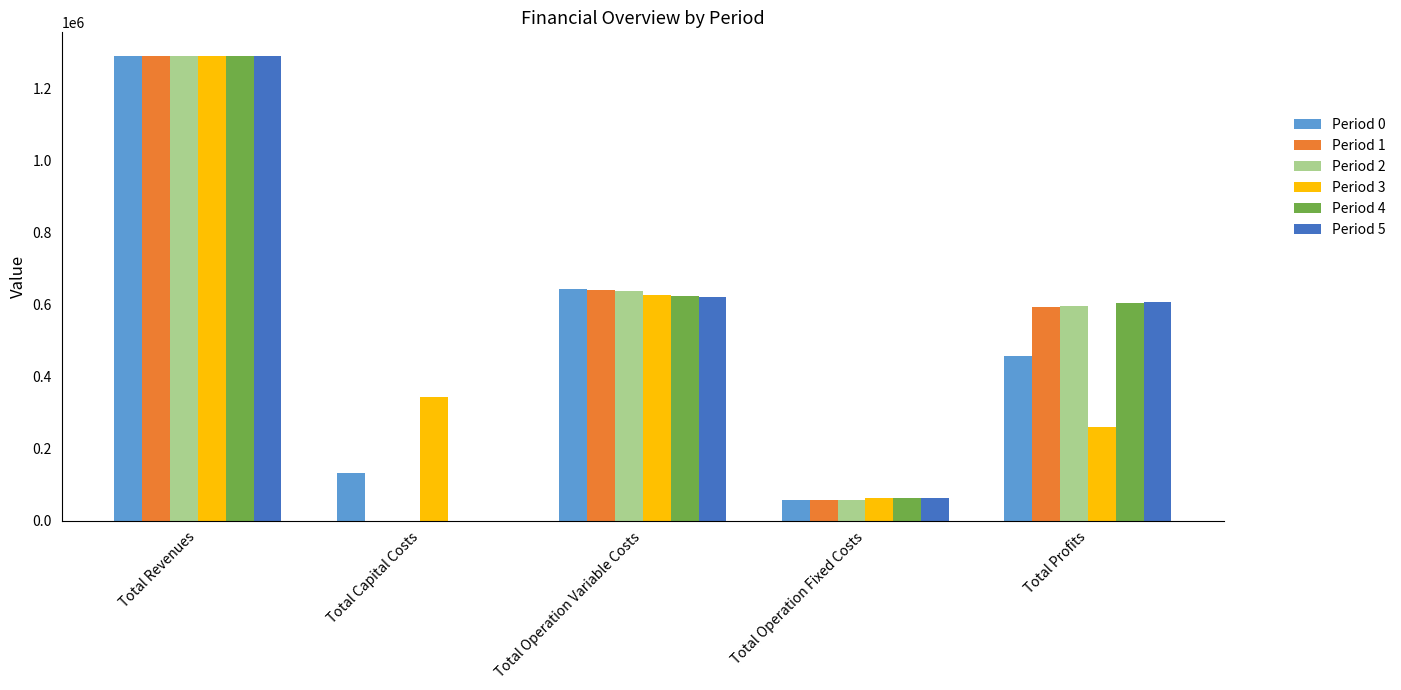

At which label does Period 2 reach its peak?

Total Revenues